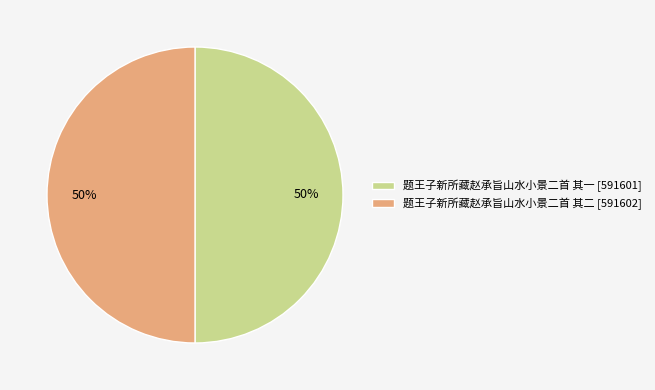

To the nearest percent, what is the average slice percentage?

50%